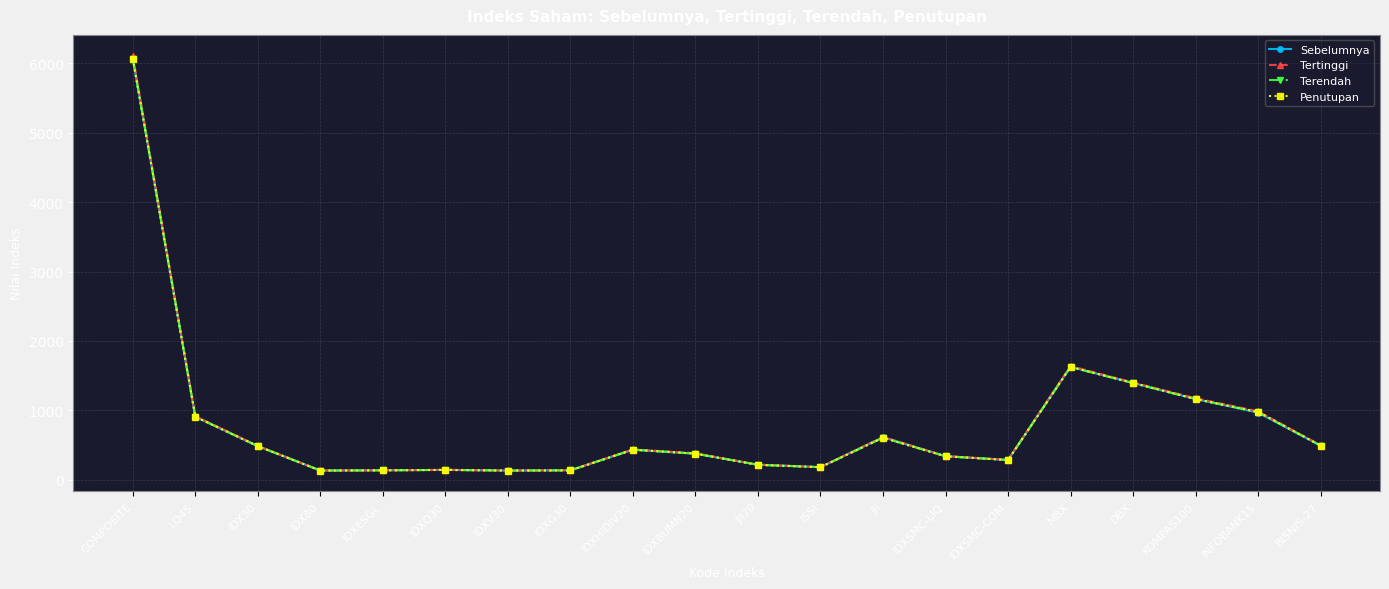

What is the label of the 4th point from the left?

IDX80